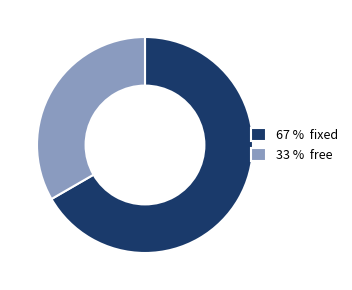

Which has a higher value, 33 % free or 67 % fixed?

67 % fixed